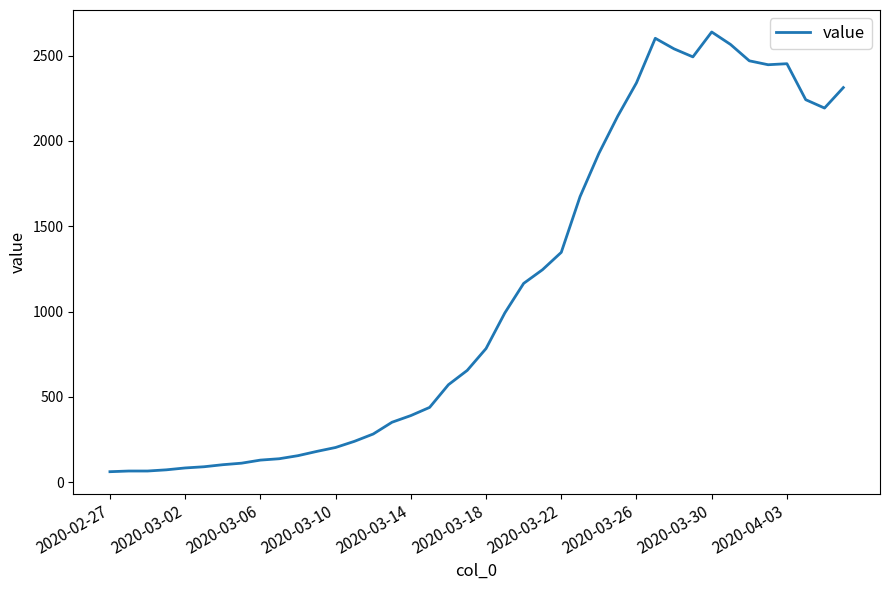

What is the difference between the maximum and minimum values?

2578